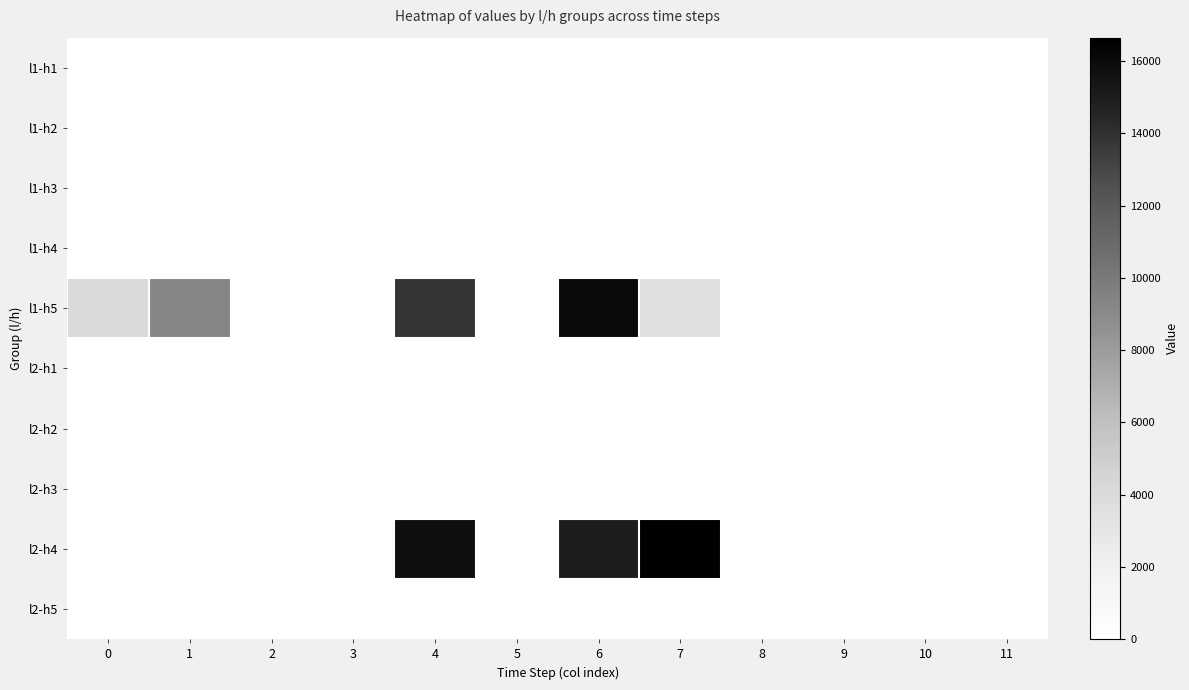

At which category is the sum across all series the highest?

6